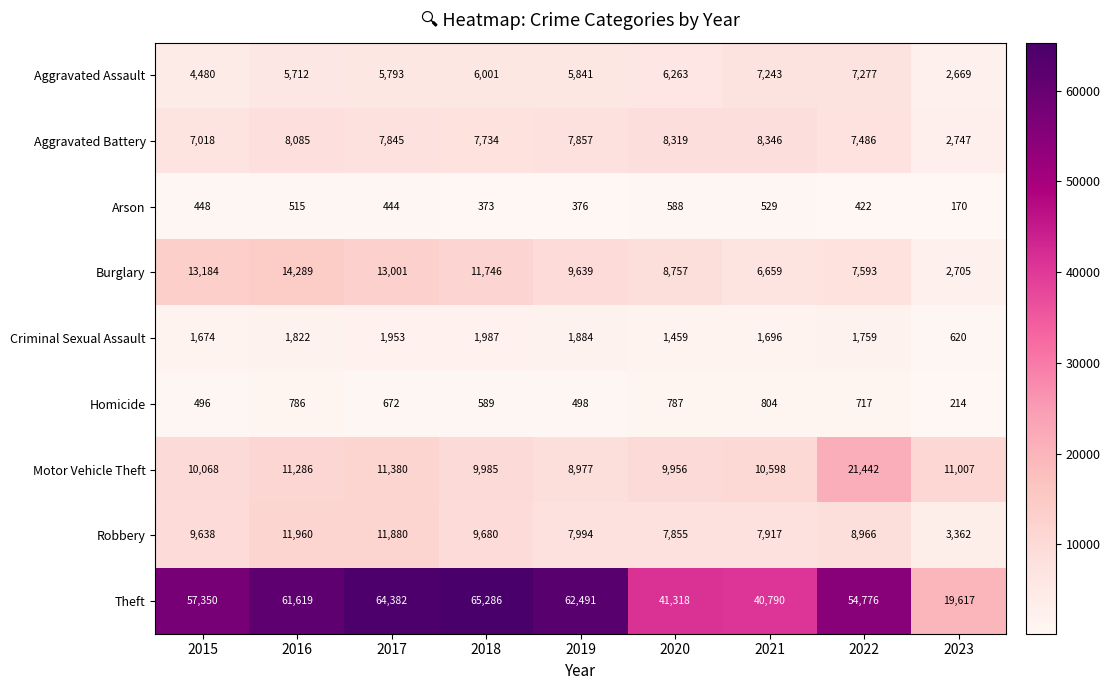

Rank the series by their maximum value, from lowest to highest.

Arson, Homicide, Criminal Sexual Assault, Aggravated Assault, Aggravated Battery, Robbery, Burglary, Motor Vehicle Theft, Theft